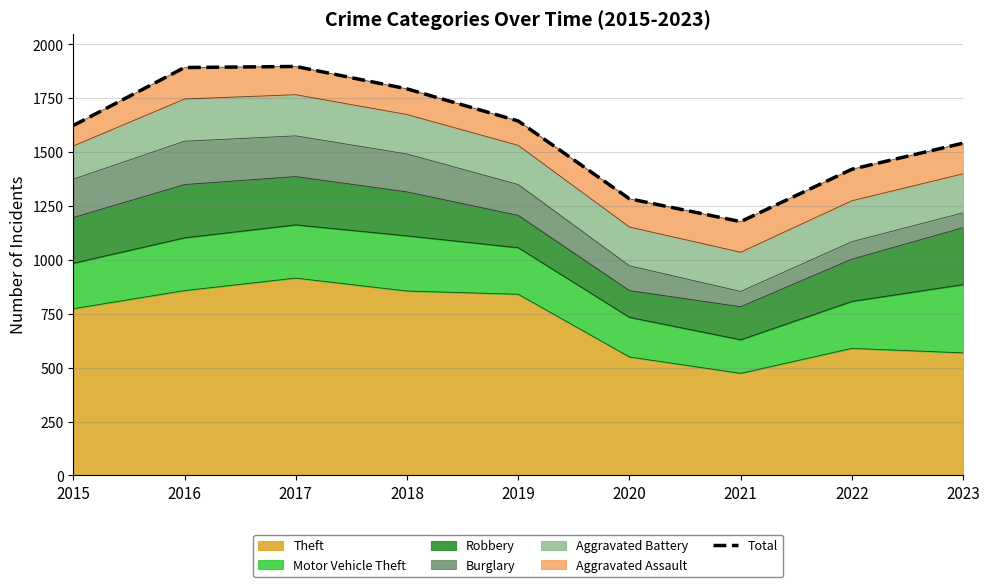

Count the values in the range 1421 to 1794.

5